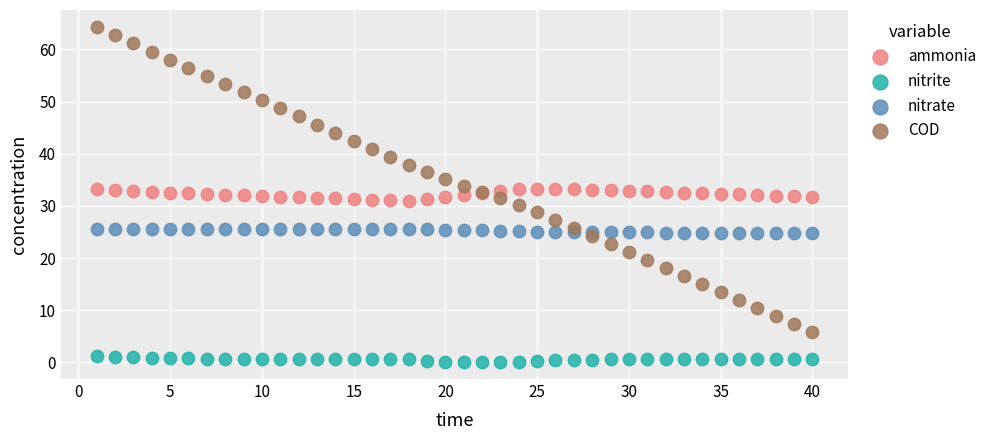

What are all the series names shown in the legend?

ammonia, nitrite, nitrate, COD